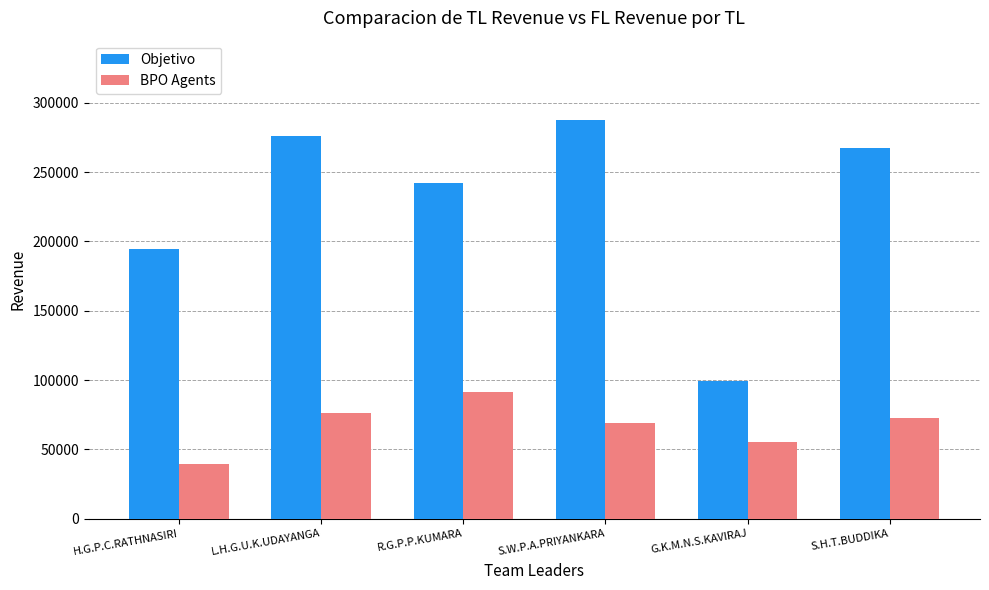

Which series has the widest spread of values?

Objetivo